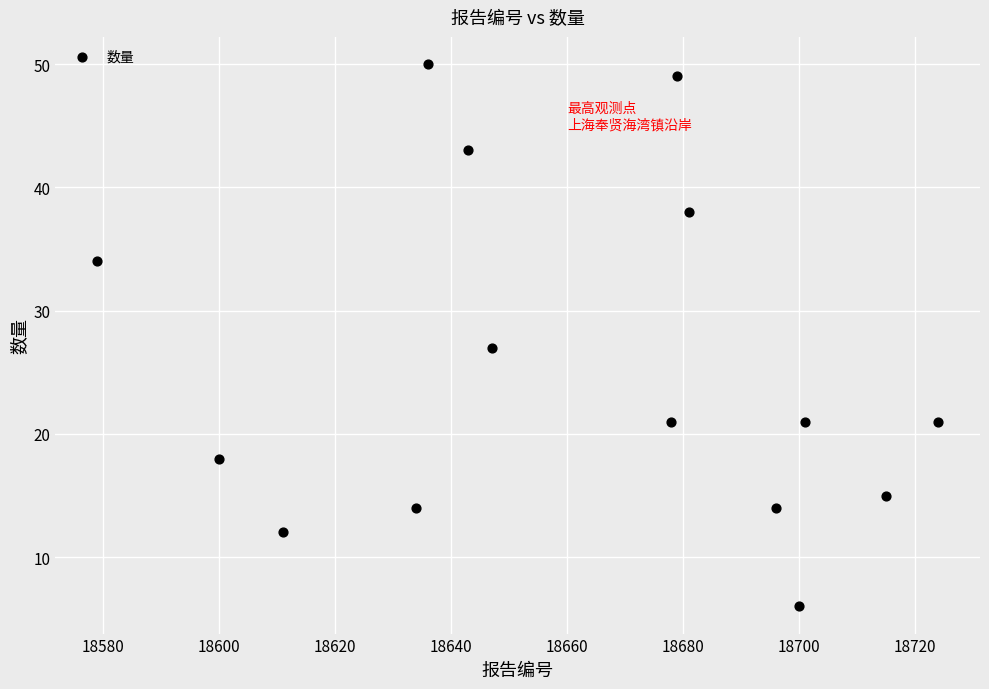

What Y value in the scatter plot is closest to 28?

27